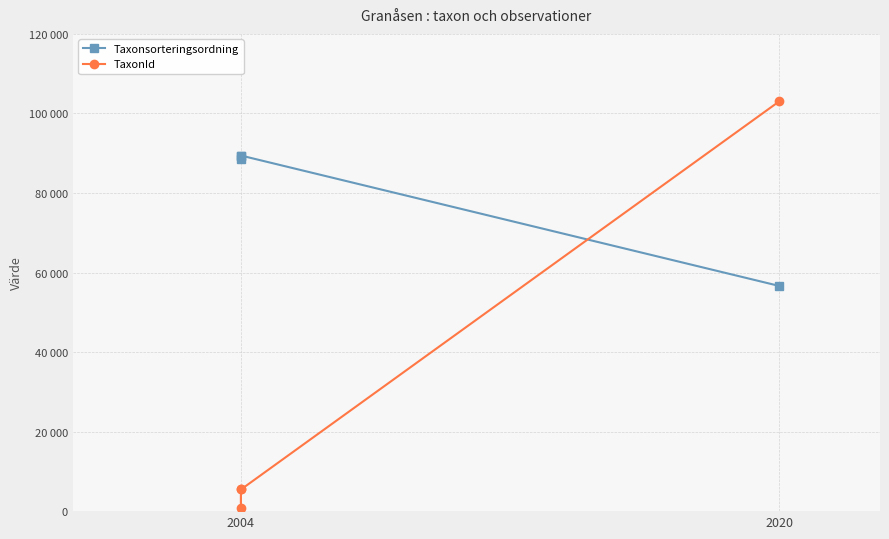

Rank the series by their average value, from highest to lowest.

Taxonsorteringsordning, TaxonId